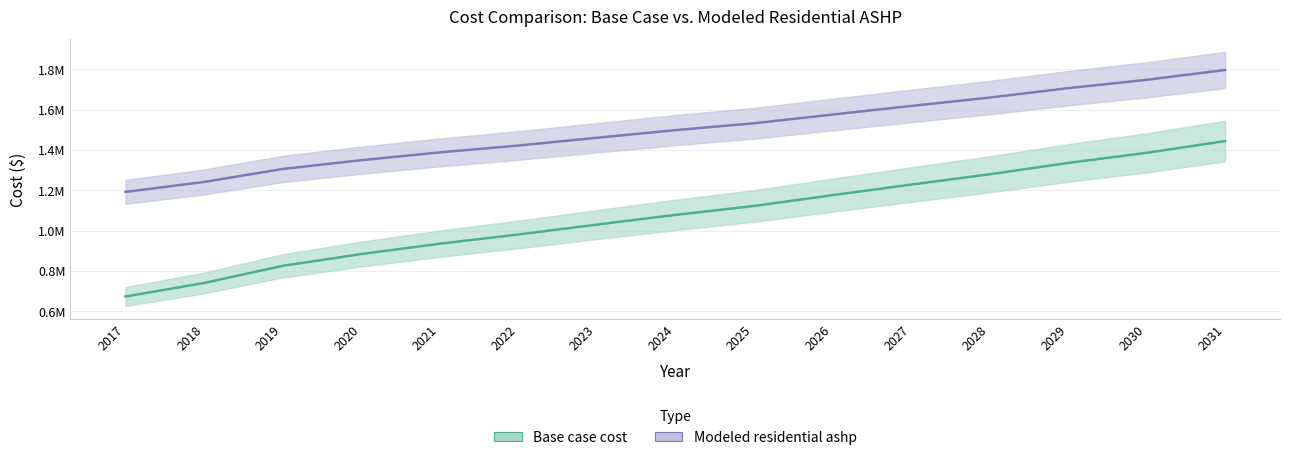

Is the value of Base case cost at 2026 greater than the value of Modeled residential ashp at 2017?

No